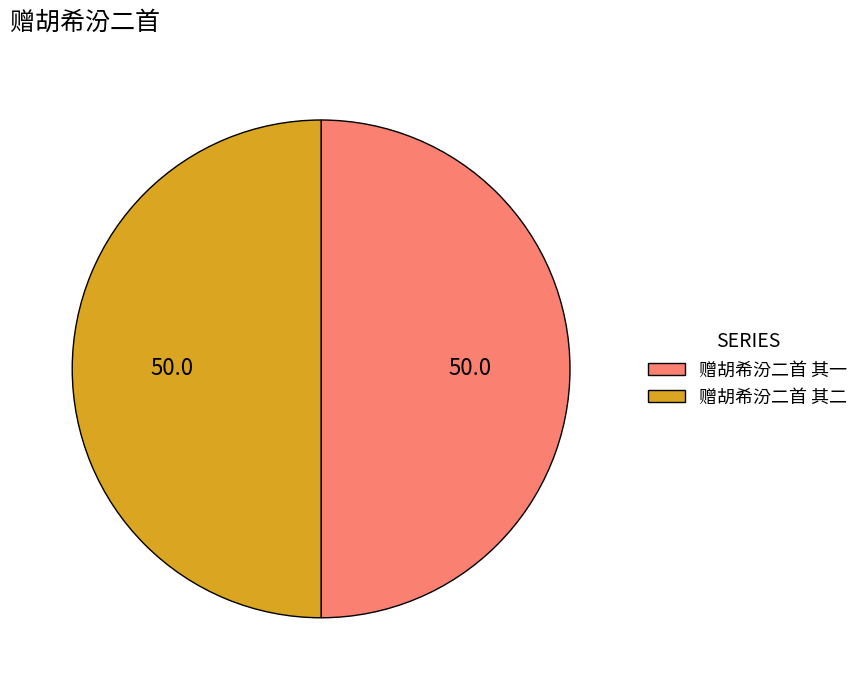

True or false: 赠胡希汾二首 其一 accounts for 44% of the total.

False